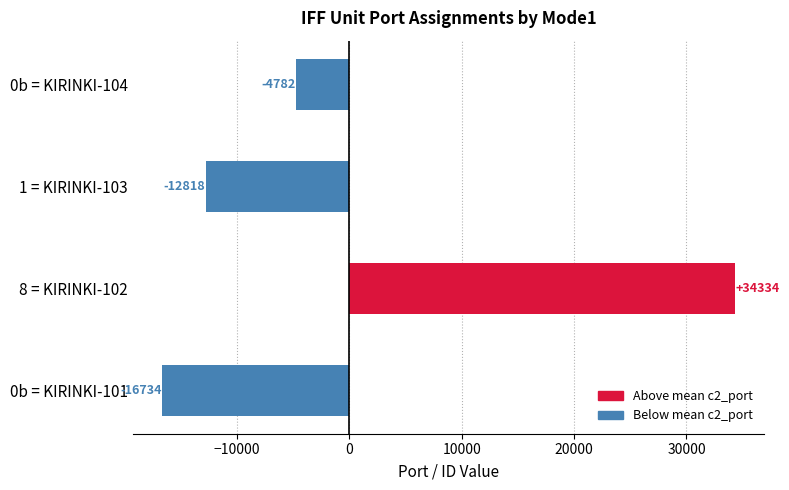

What is the difference between the values at 0b = KIRINKI-101 and 1 = KIRINKI-103?

3916.0